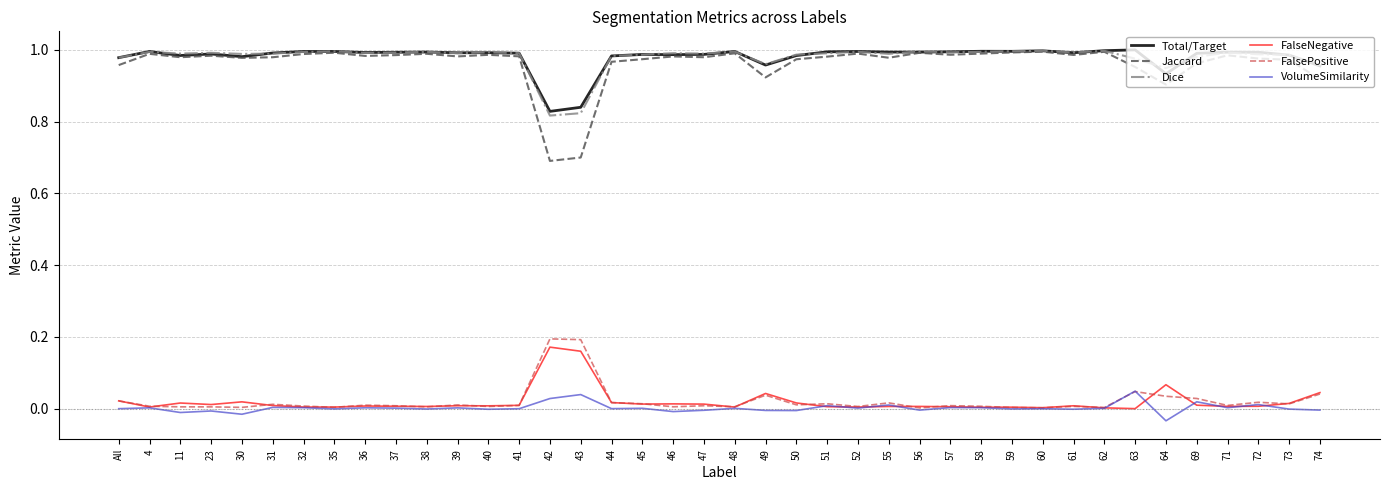

Is the value of Total/Target at 51 greater than the value of FalsePositive at 55?

Yes